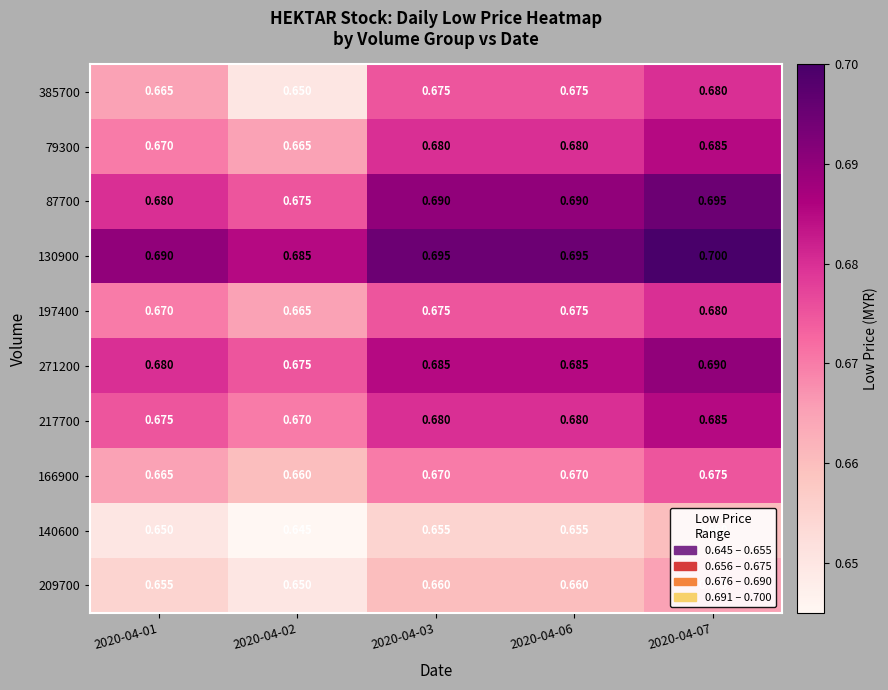

Is the value of 197400 at 2020-04-02 greater than the value of 130900 at 2020-04-01?

No